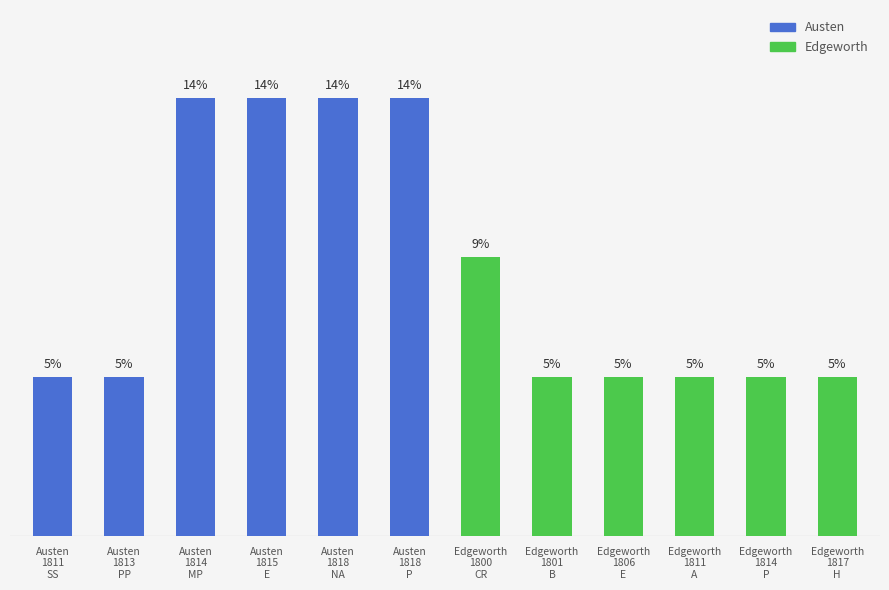

What is the smallest value displayed?

4